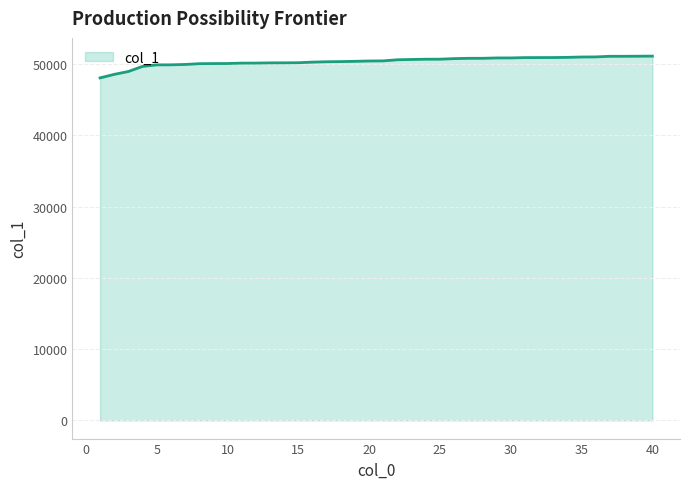

What is the maximum value shown in the chart?

51126